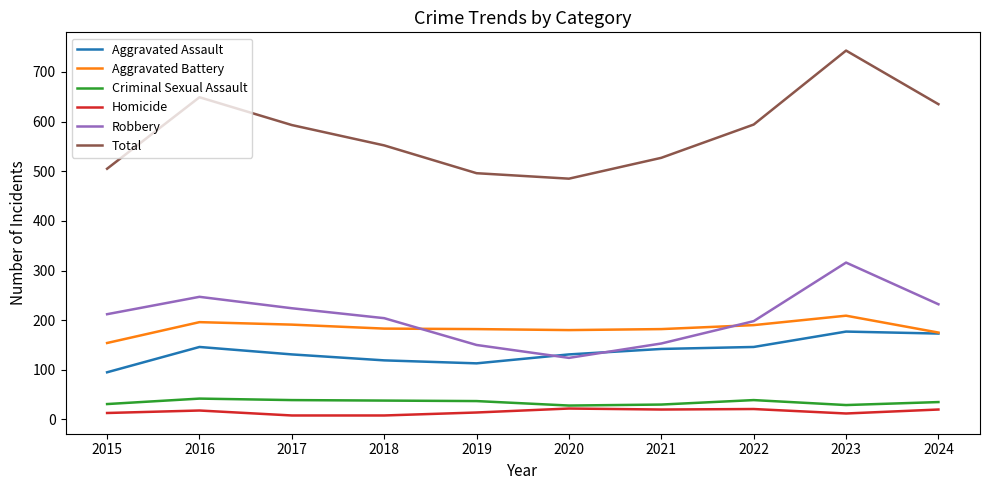

Which series has the widest spread of values?

Total